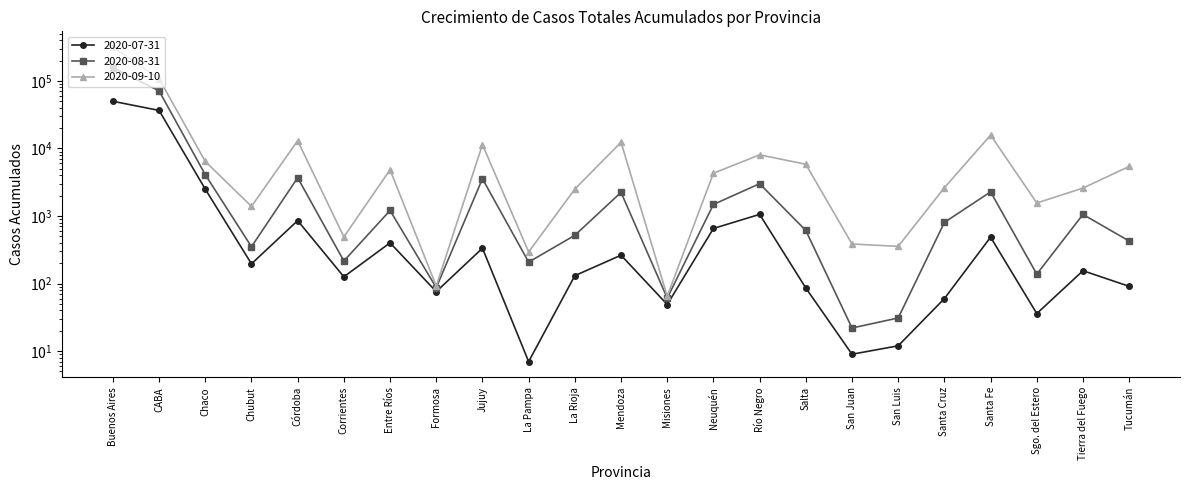

Does the chart display data point markers on the line(s)?

Yes